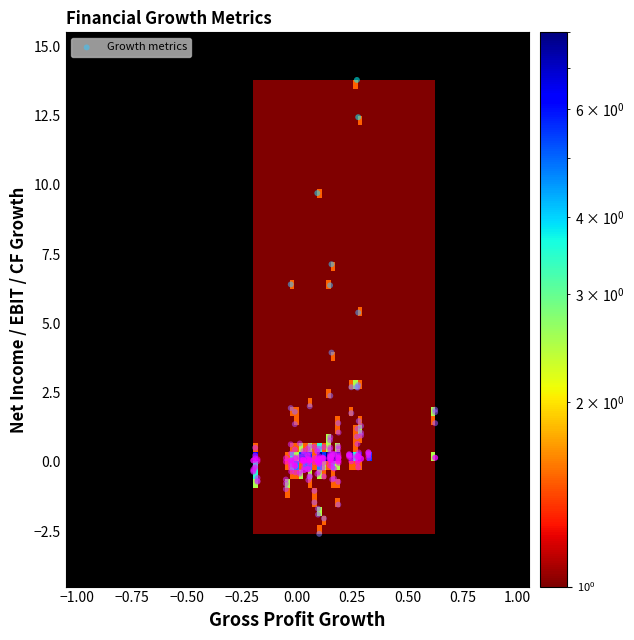

What Y value in the scatter plot is closest to 5?

5.4